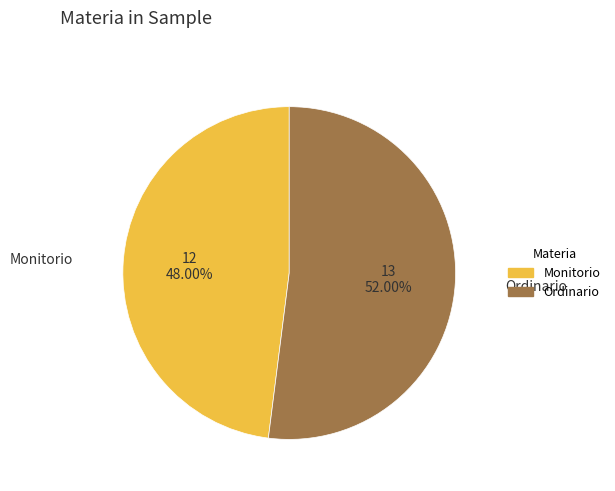

Rank the categories by value from lowest to highest.

Monitorio, Ordinario